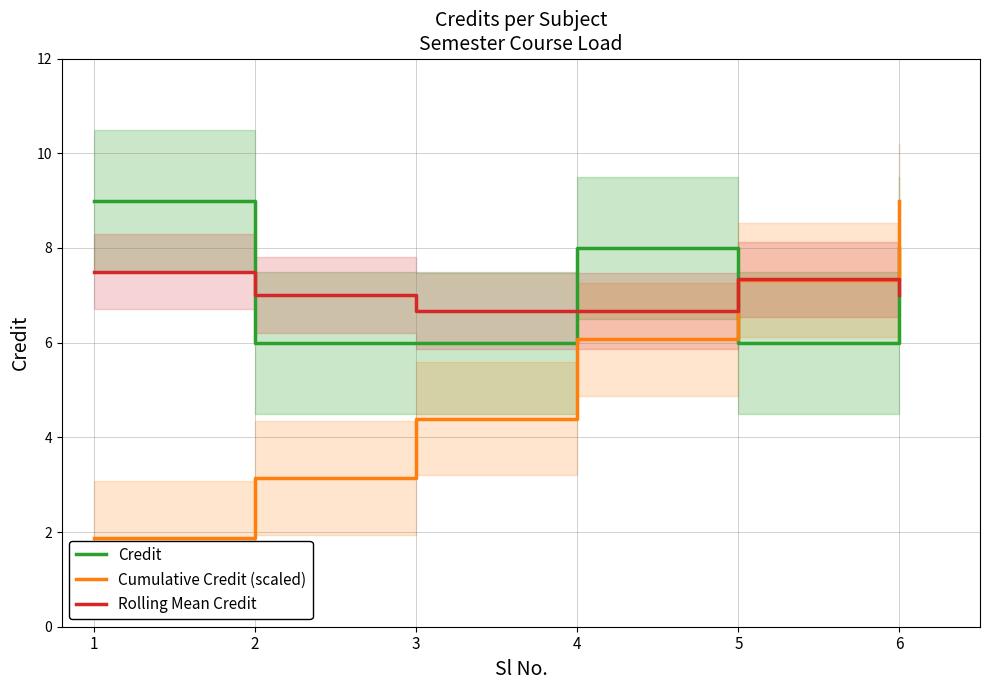

How many lines are shown in the chart?

3